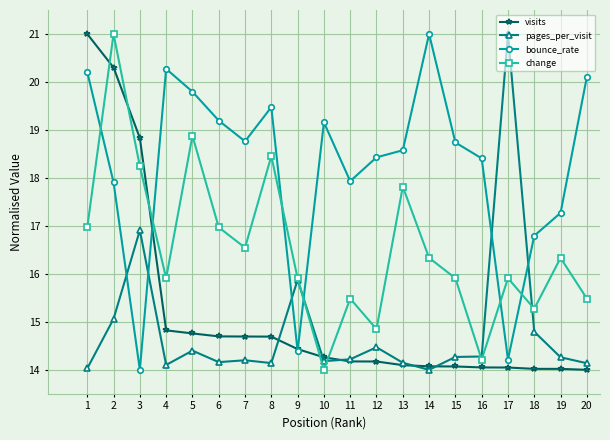

Rank the series at 3 from lowest to highest value.

bounce_rate, pages_per_visit, change, visits